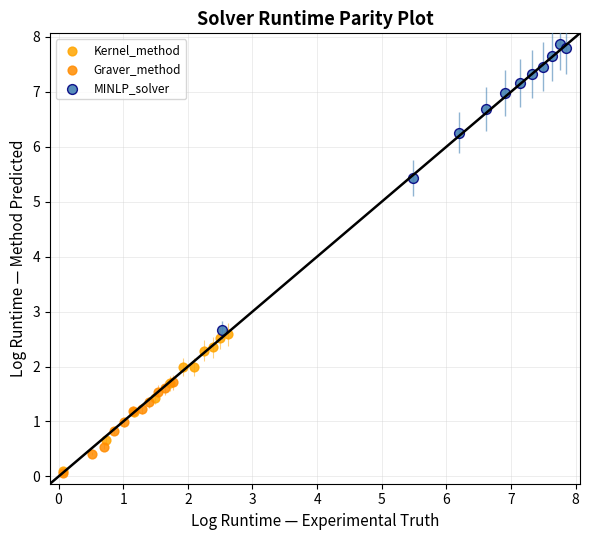

Which series has the widest spread of Y values?

MINLP_solver